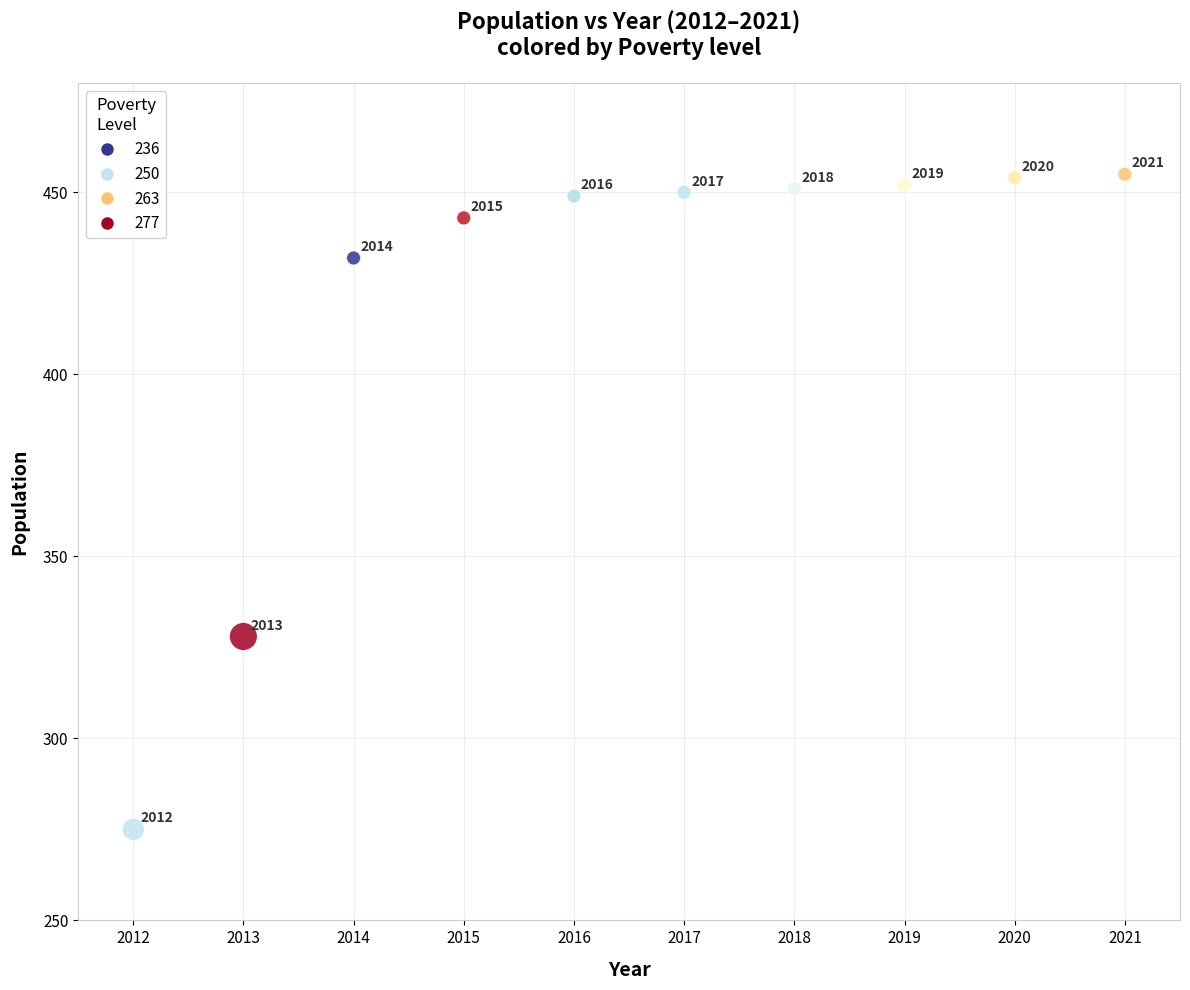

What Y value in the scatter plot is closest to 365?

328